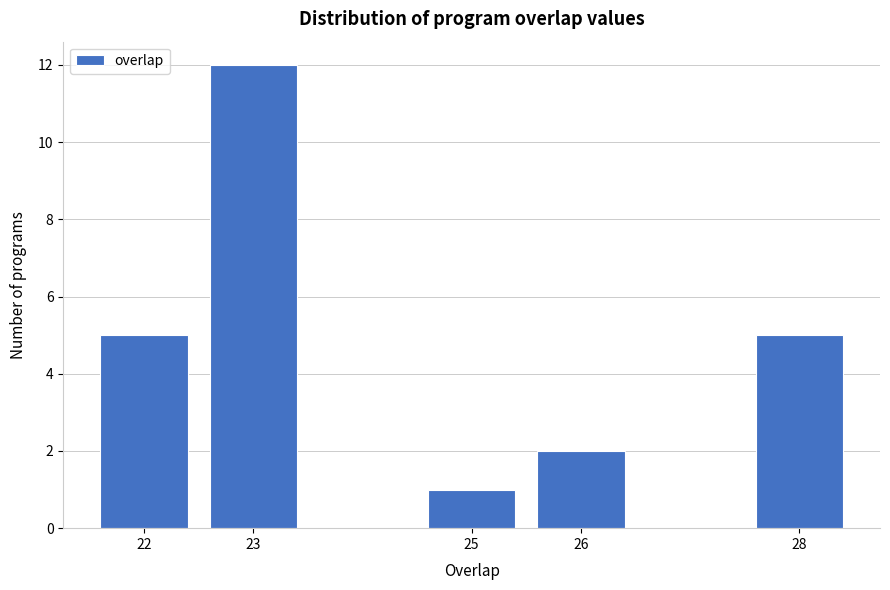

Reading left to right, list every bar in this chart as the range it spans on the x-axis followed by its height. The values are not printed on the chart, so give them approximately, as read against the axis.

21.5 to 22.5: 5
22.5 to 23.5: 12
23.5 to 24.5: 0
24.5 to 25.5: 1
25.5 to 26.5: 2
26.5 to 27.5: 0
27.5 to 28.5: 5